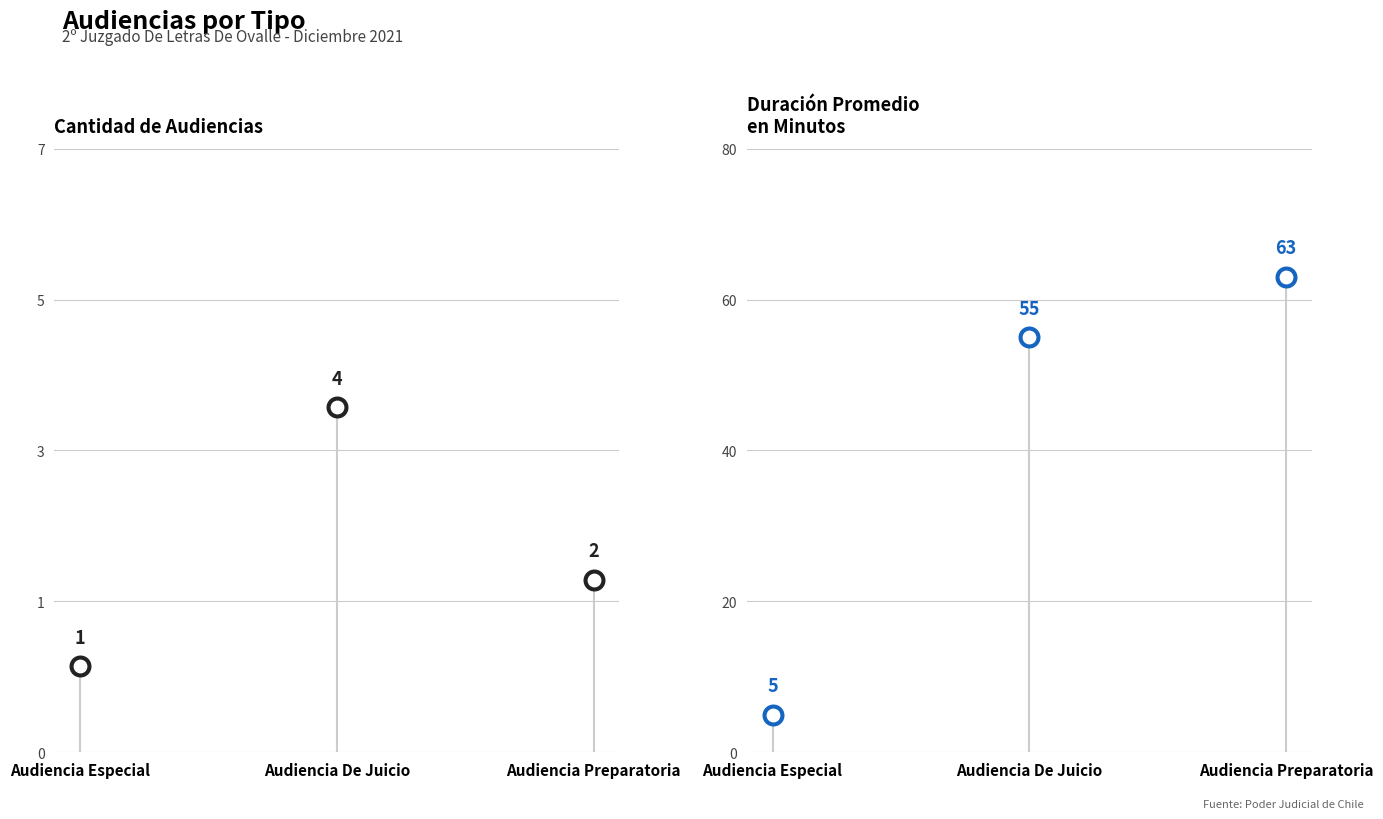

At how many categories does at least one series exceed 5?

2